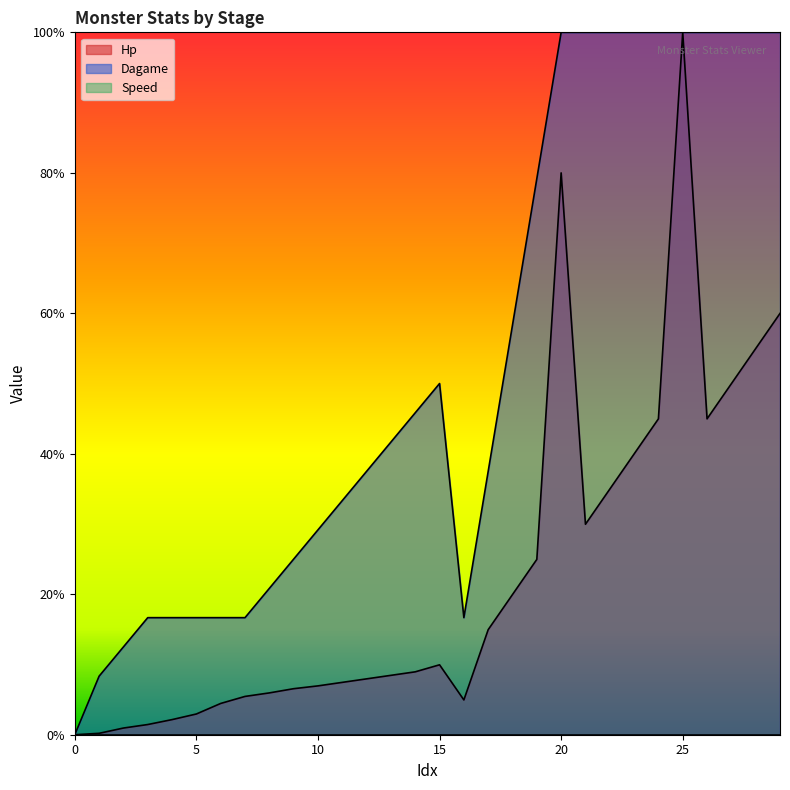

How many distinct data groups are displayed?

3